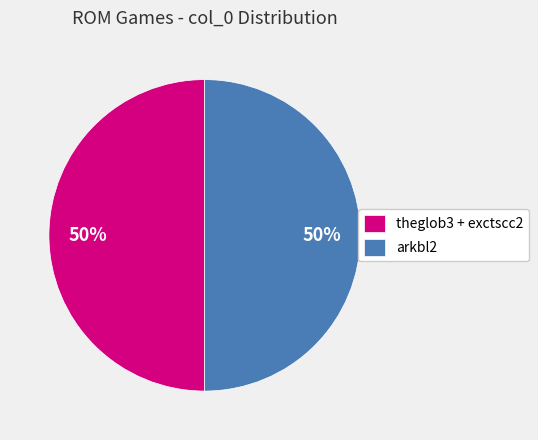

To the nearest percent, what portion does arkbl2 represent?

50%